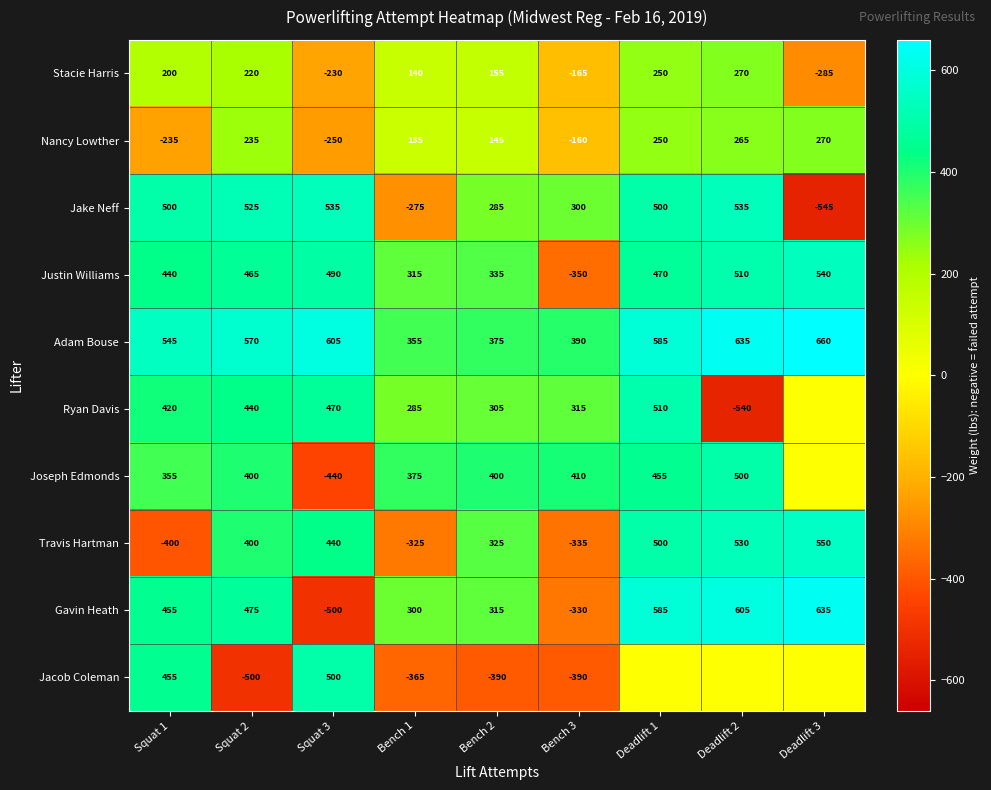

What is the sum of the Stacie Harris values at Squat 1 and Deadlift 2?

470